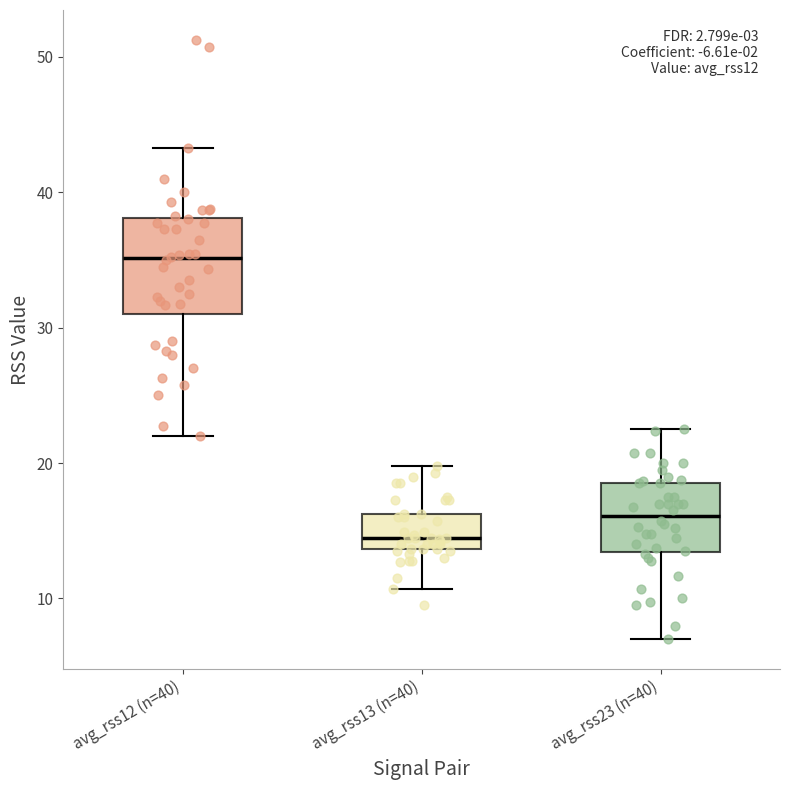

Reading left to right, read every box against the y-axis: the position of its median line, the range the box covers, and the ends of its whiskers. The values are not printed on the chart, so give them approximately, as read against the axis.

avg_rss12 (n=40): median 35, box 31 to 38, whiskers 22 to 43
avg_rss13 (n=40): median 15, box 14 to 16, whiskers 11 to 20
avg_rss23 (n=40): median 16, box 13 to 19, whiskers 7 to 23